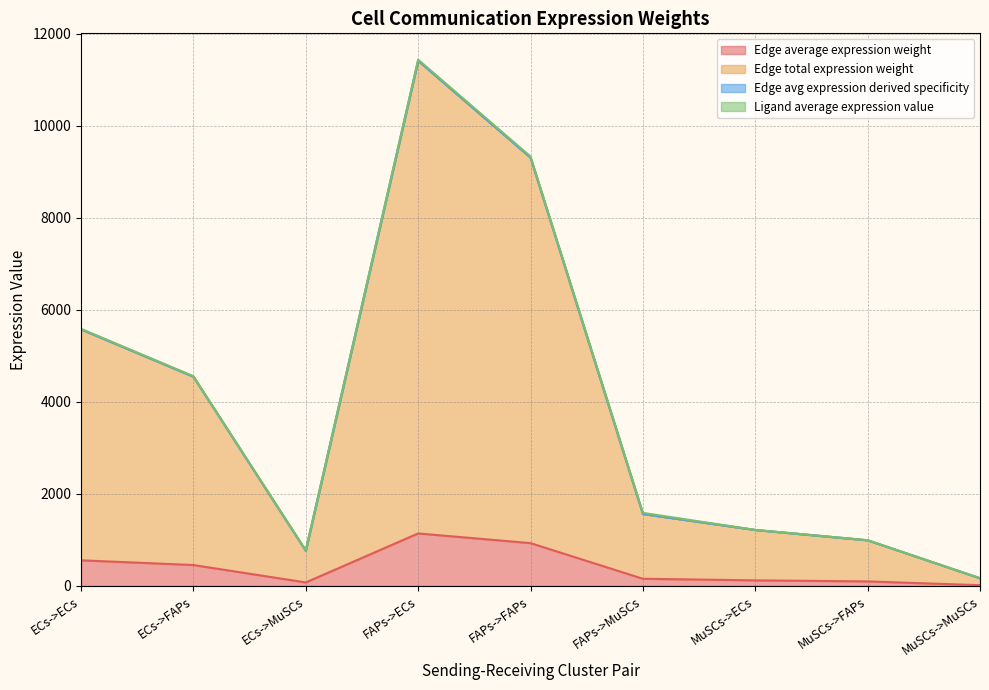

Read the Edge average expression weight value at FAPs->ECs.

1141.2